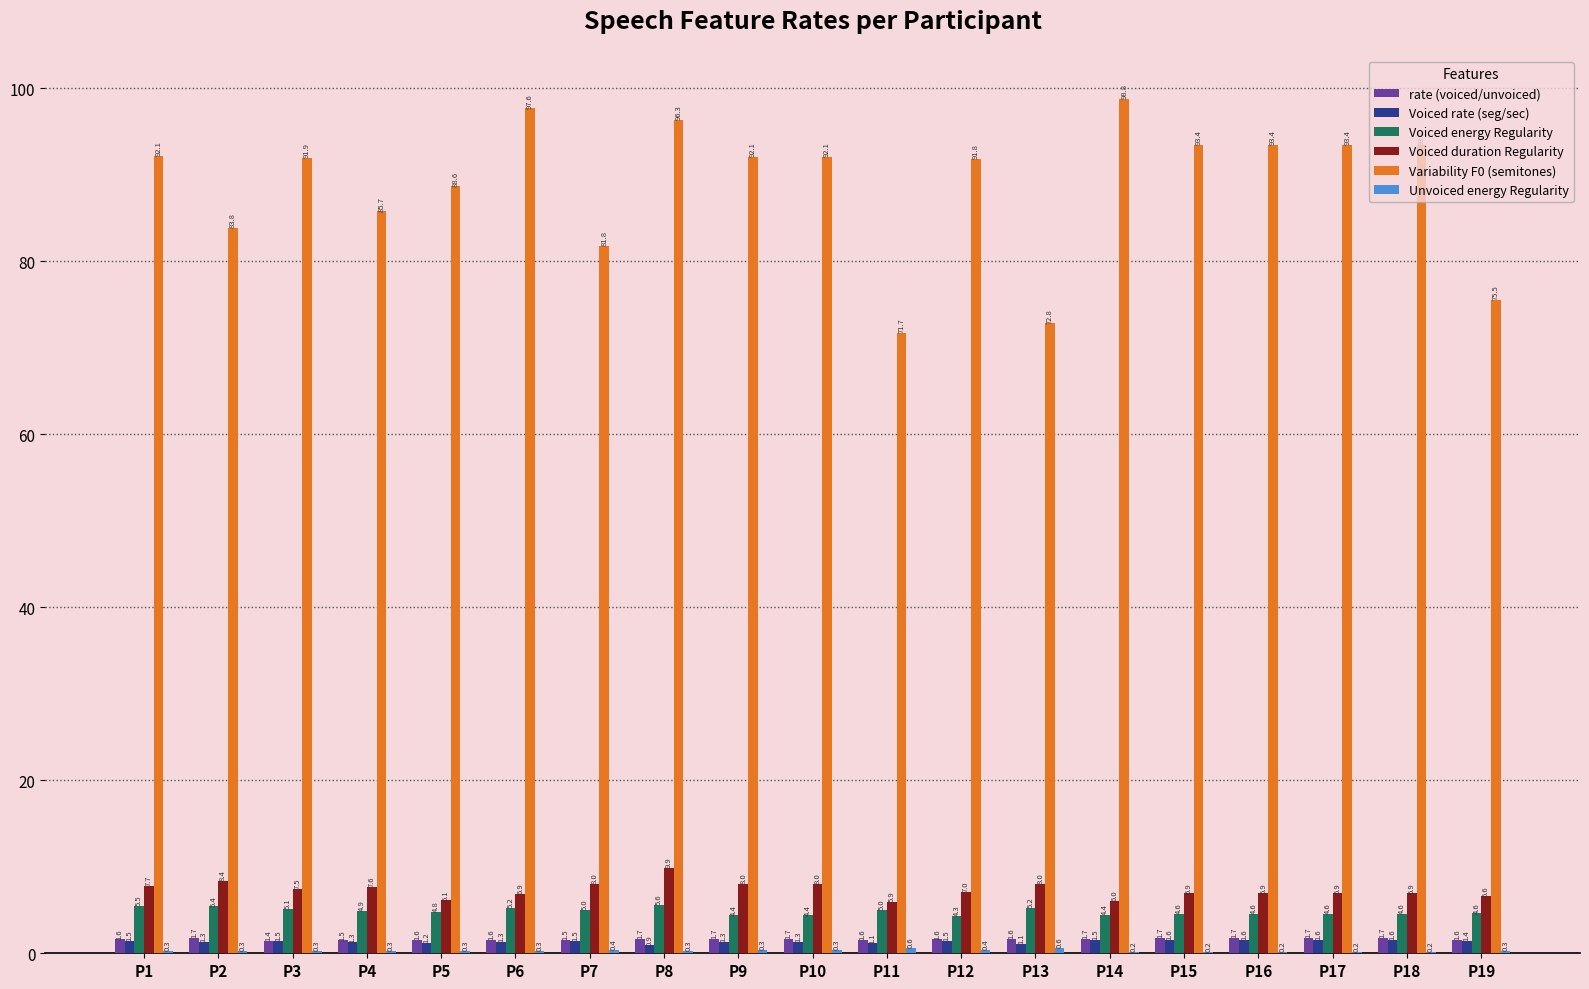

What is the total value across all series at P4?

101.3